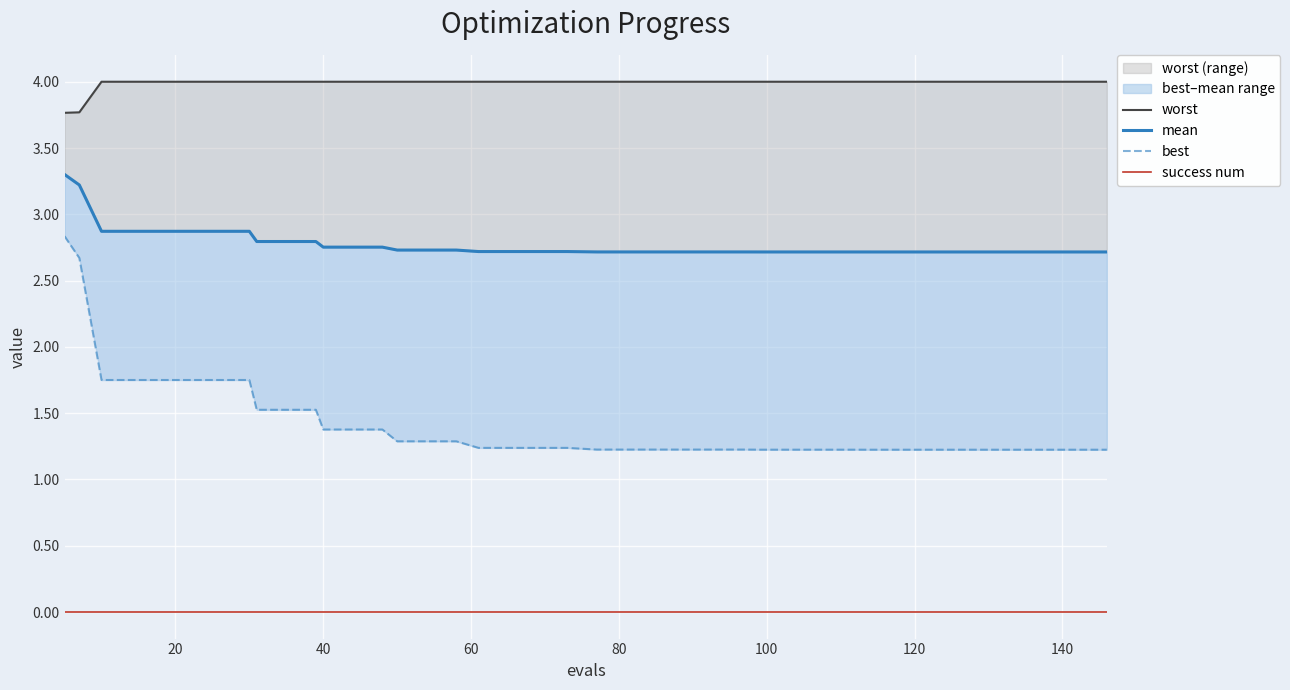

What are all the series names shown in the legend?

worst, mean, best, success num